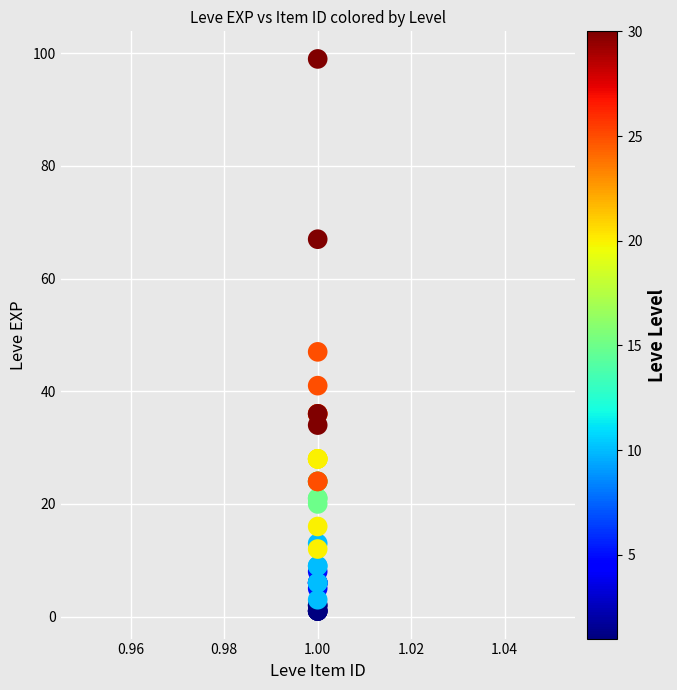

What Y value in the scatter plot is closest to 50?

47